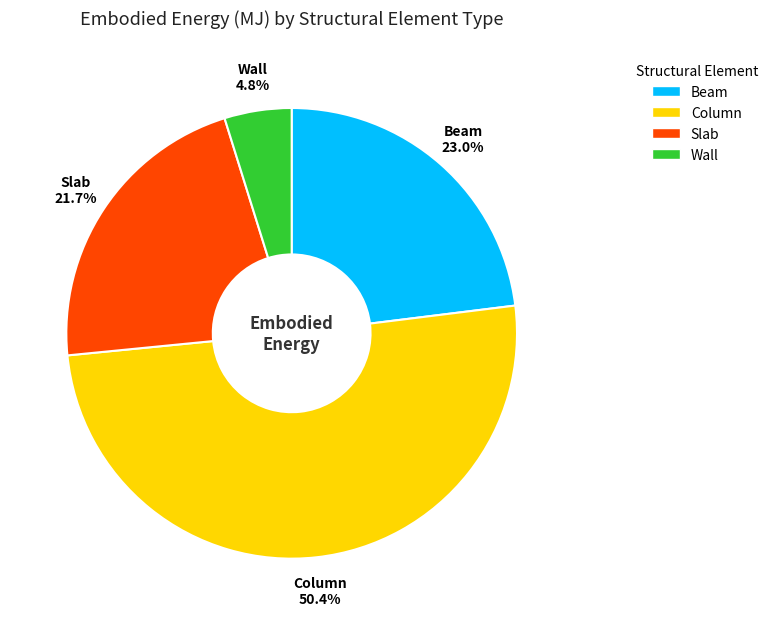

To the nearest percent, what portion does Wall represent?

5%